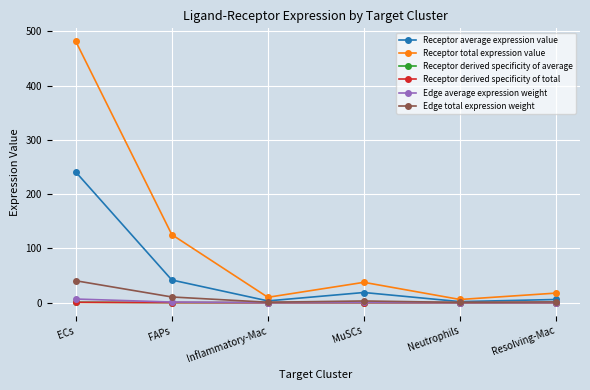

What is the label of the 5th point from the right?

FAPs